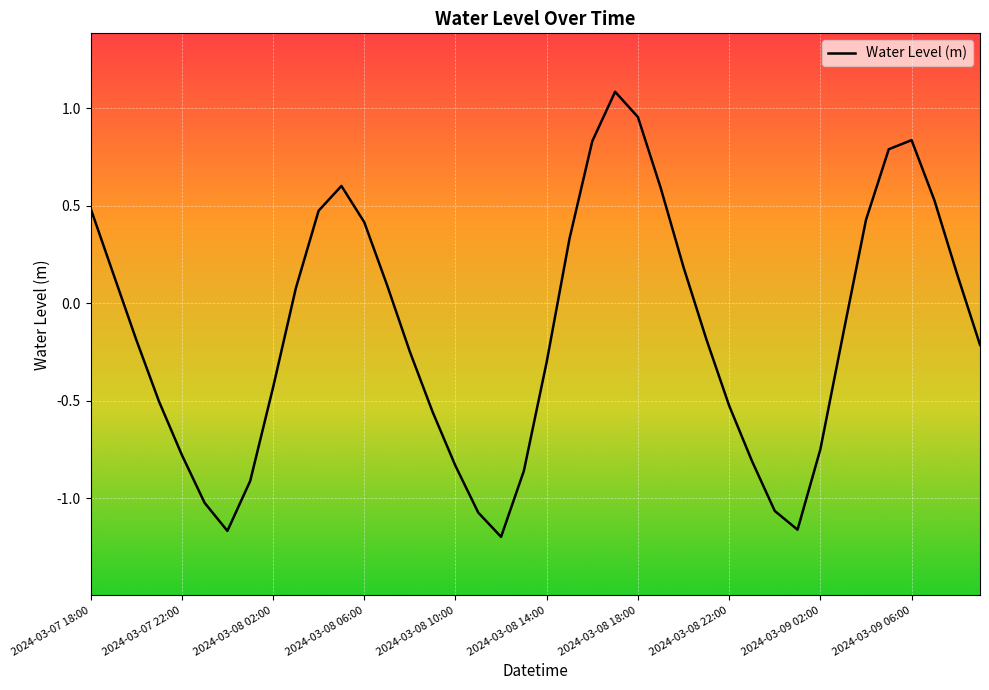

What is the maximum value shown in the chart?

1.1